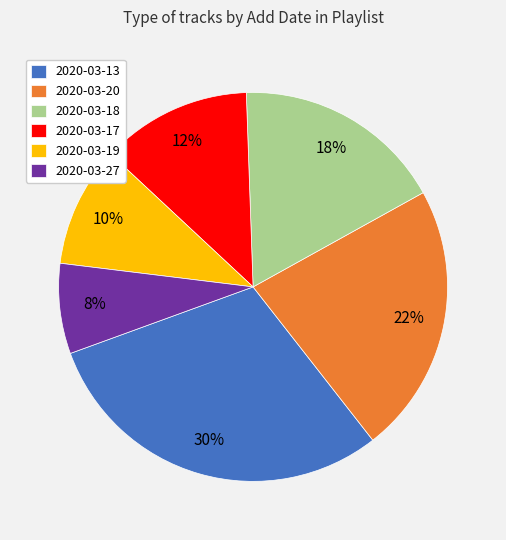

To the nearest percent, what portion does 2020-03-19 represent?

10%